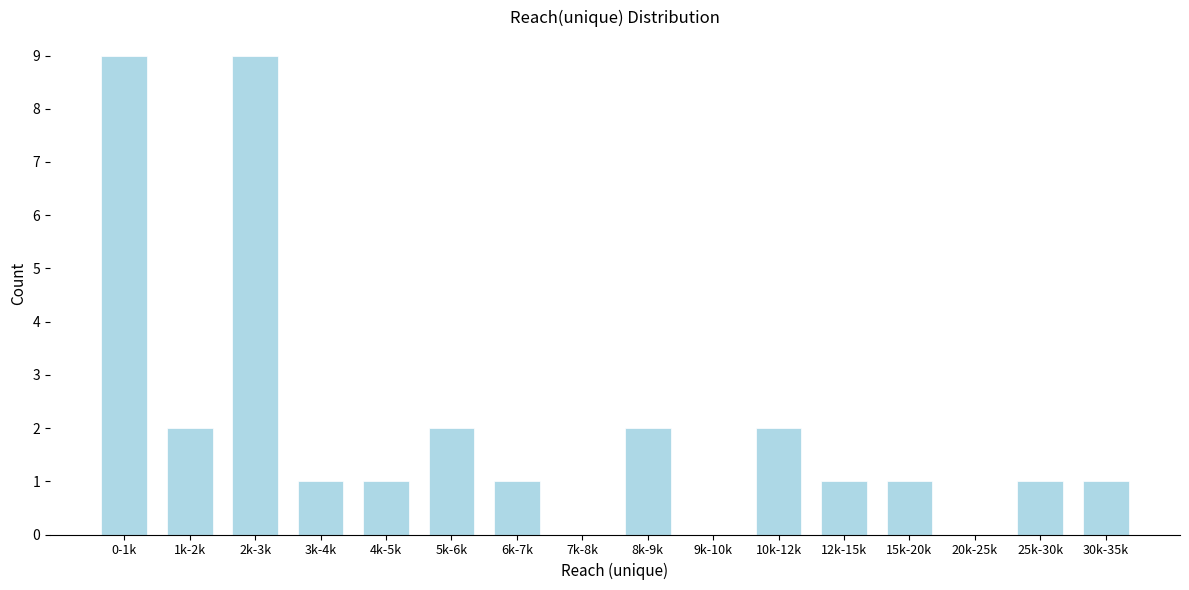

Reading left to right, extract all data points from this chart.

0-1k=9	1k-2k=2	2k-3k=9	3k-4k=1	4k-5k=1	5k-6k=2	6k-7k=1	7k-8k=0	8k-9k=2	9k-10k=0	10k-12k=2	12k-15k=1	15k-20k=1	20k-25k=0	25k-30k=1	30k-35k=1